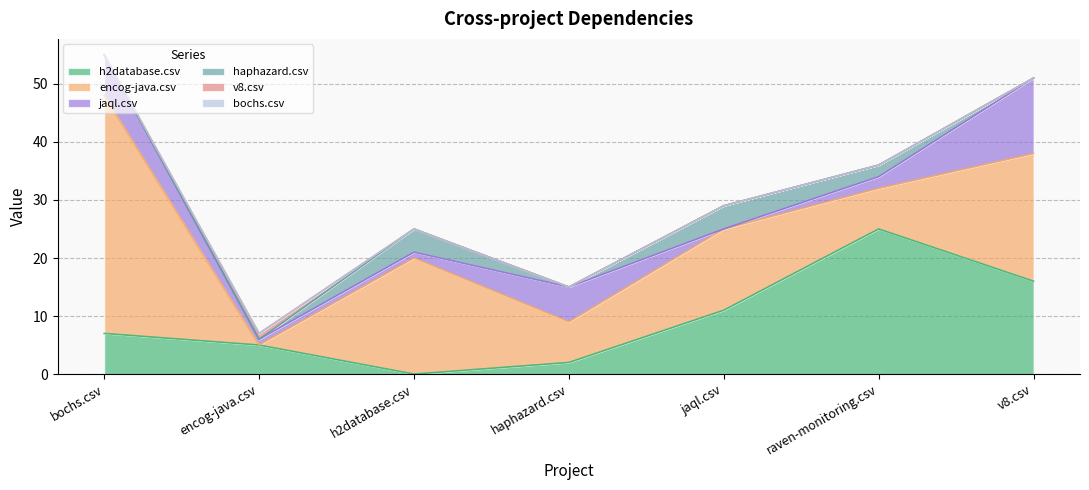

At how many categories does at least one series exceed 32?

1